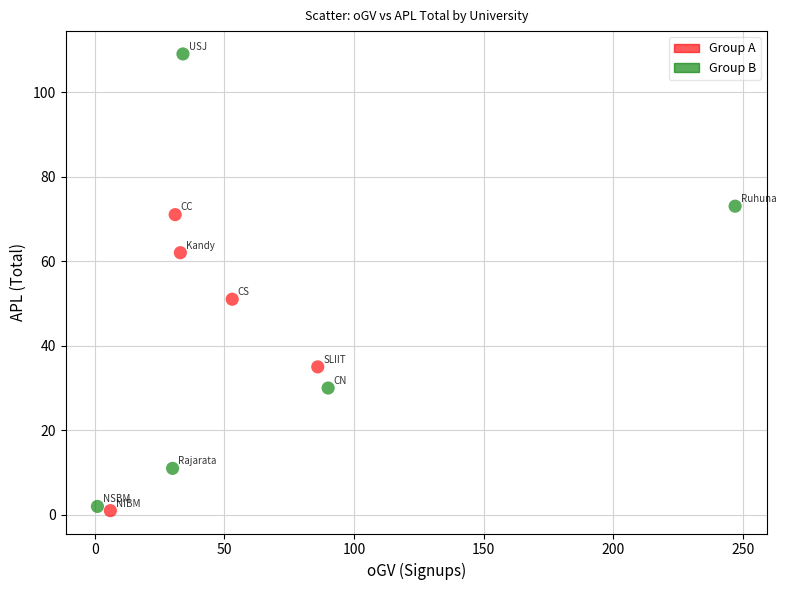

Which series has the largest Y range (max minus min)?

Group B